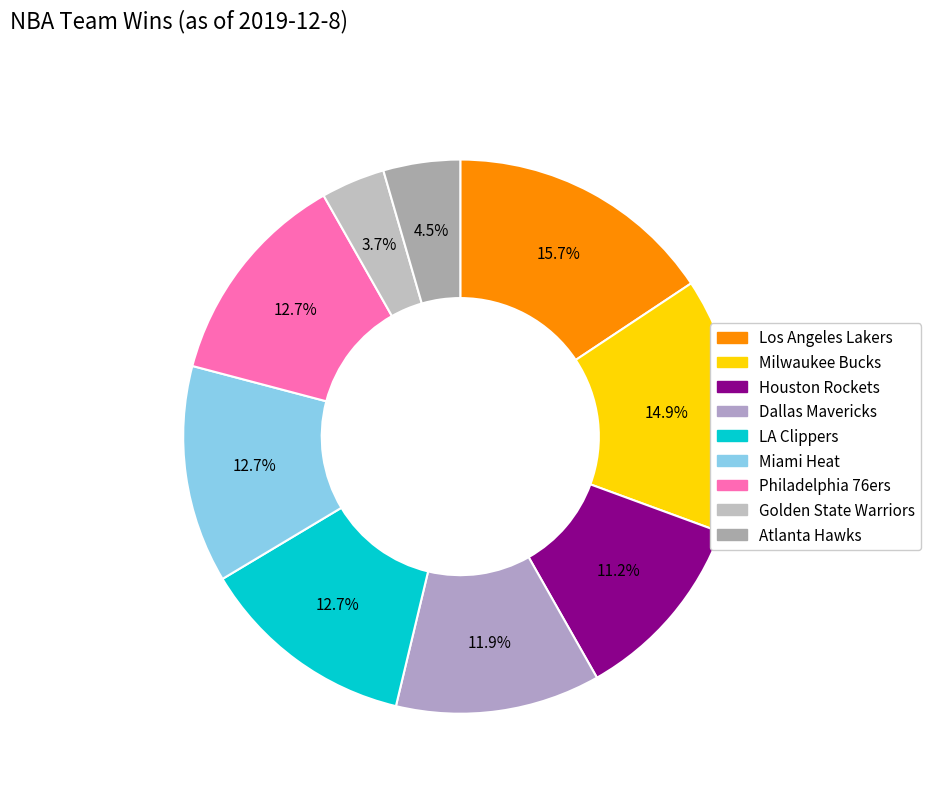

Count the number of slices in the pie.

9